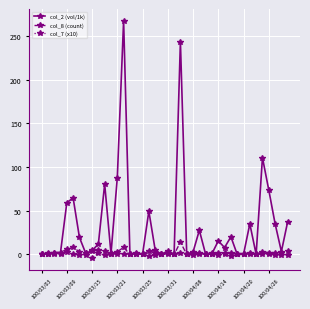

True or false: col_2 (vol/1k) has more than 2 interior local peaks.

True